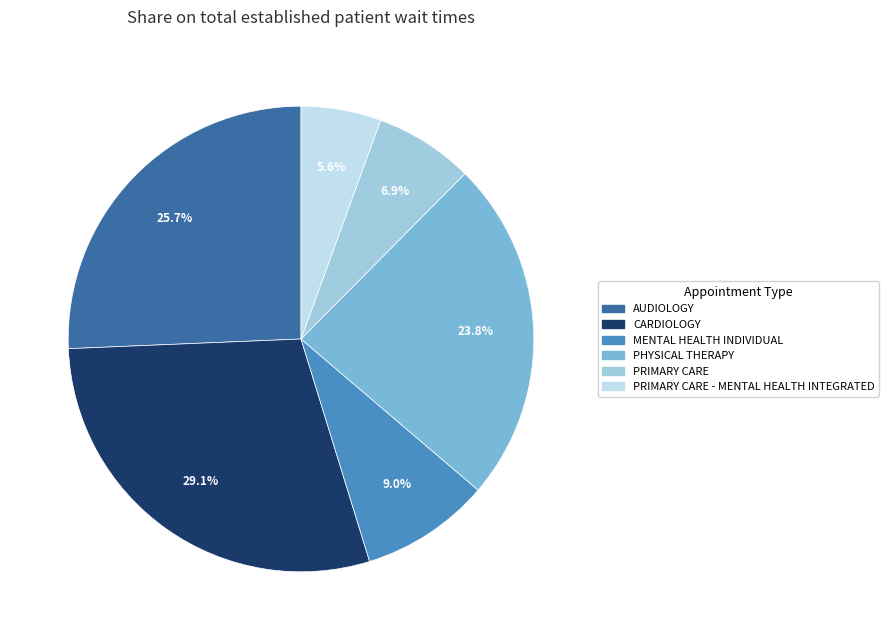

Does any single category account for the majority?

No